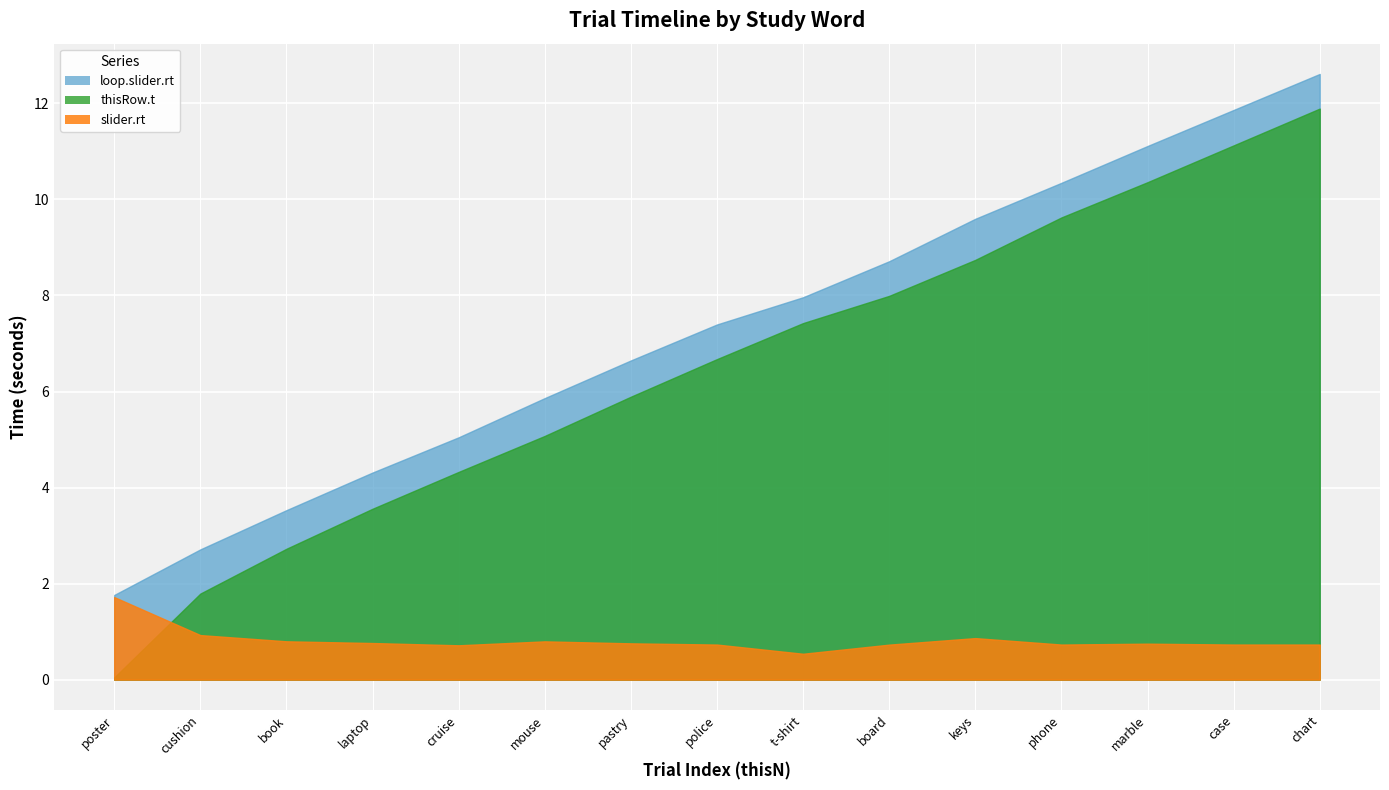

Does the chart display data point markers on the line(s)?

No